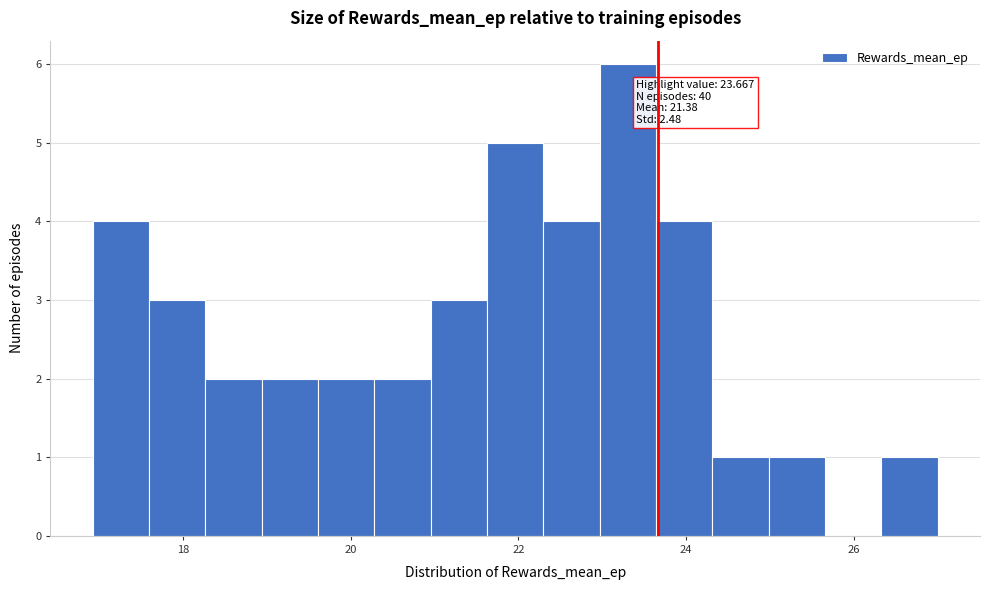

Around what value on the x-axis is the tallest bar? Give the approximate position of its centre, as read against the axis.

23.4